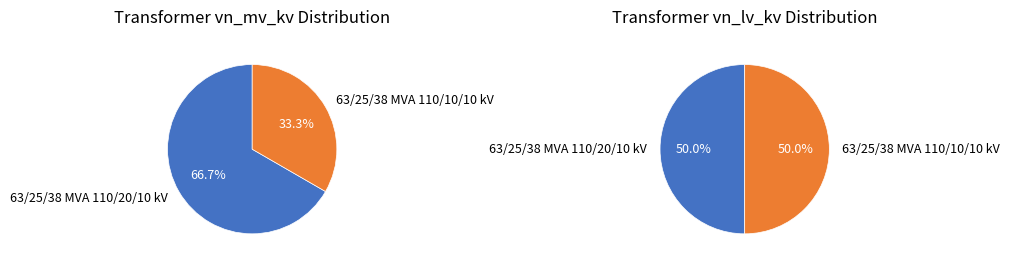

How many slices are in this pie chart?

2